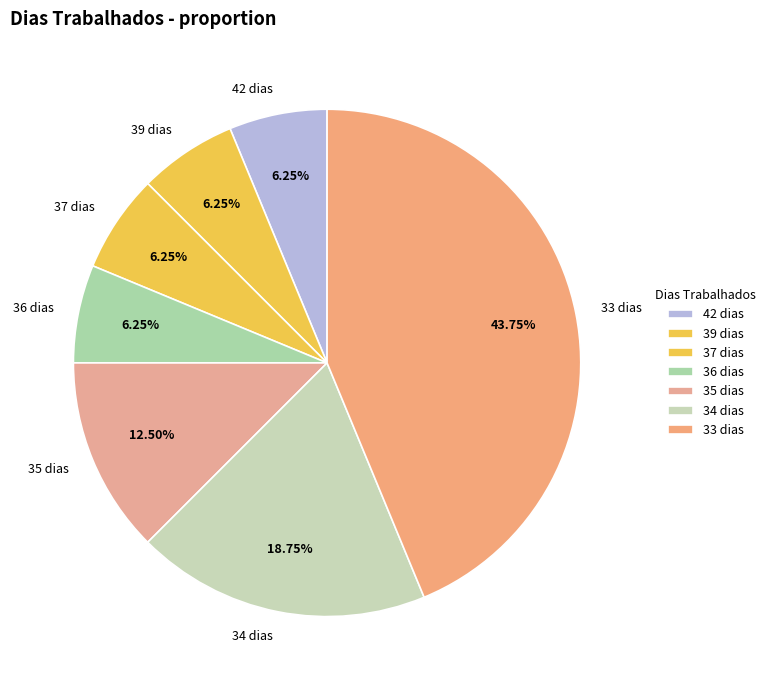

Does 42 dias account for over 50% of the chart?

No